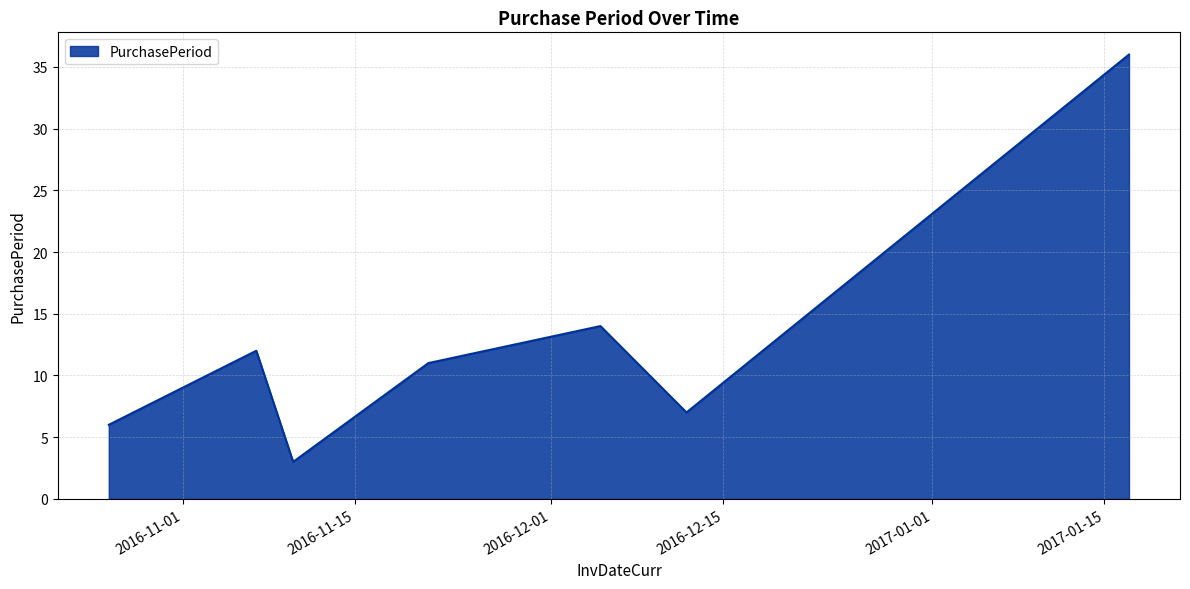

What is the maximum value shown in the chart?

36